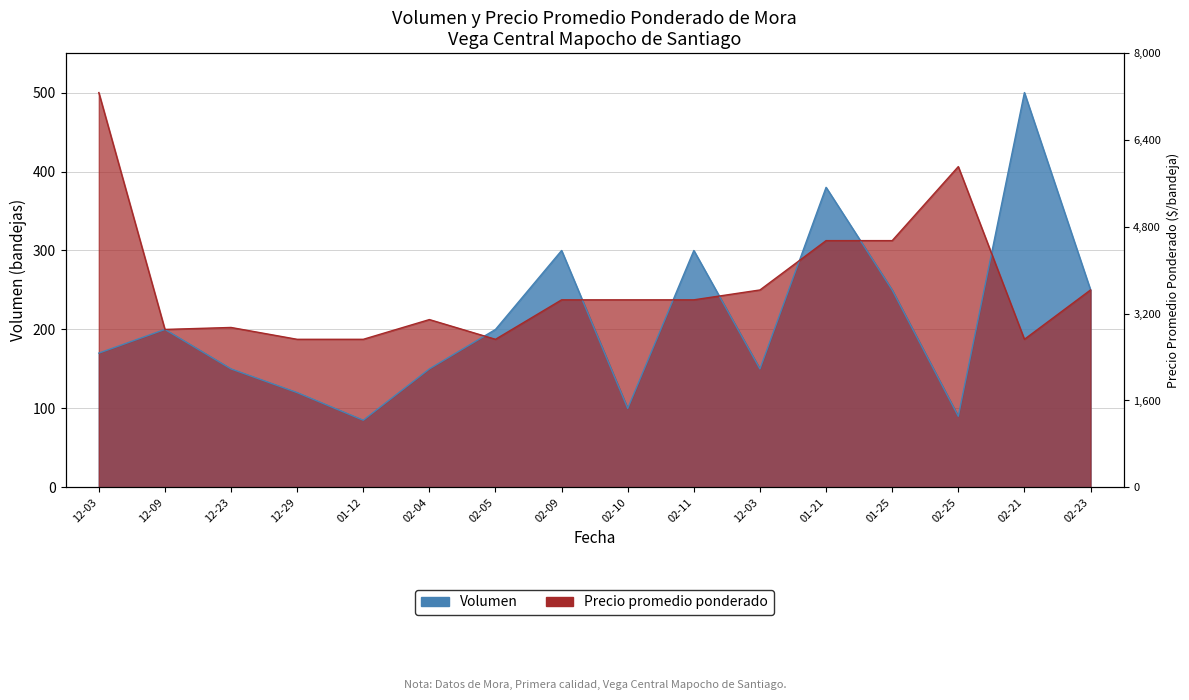

The value of Precio promedio ponderado at 02-21 is 187.5. True or false?

True